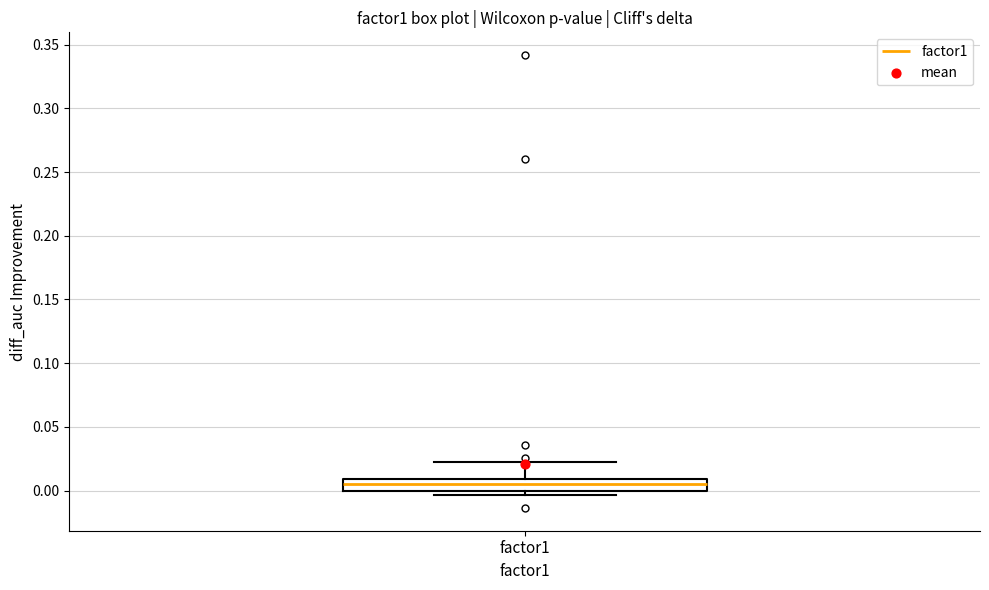

Transcribe this box plot: give where the median line is, the range the box spans, and where the two whiskers end, as read against the y-axis. The values are not printed on the chart, so give them approximately, as read against the axis.

median 0.005, box 0.000 to 0.010, whiskers -0.005 to 0.025